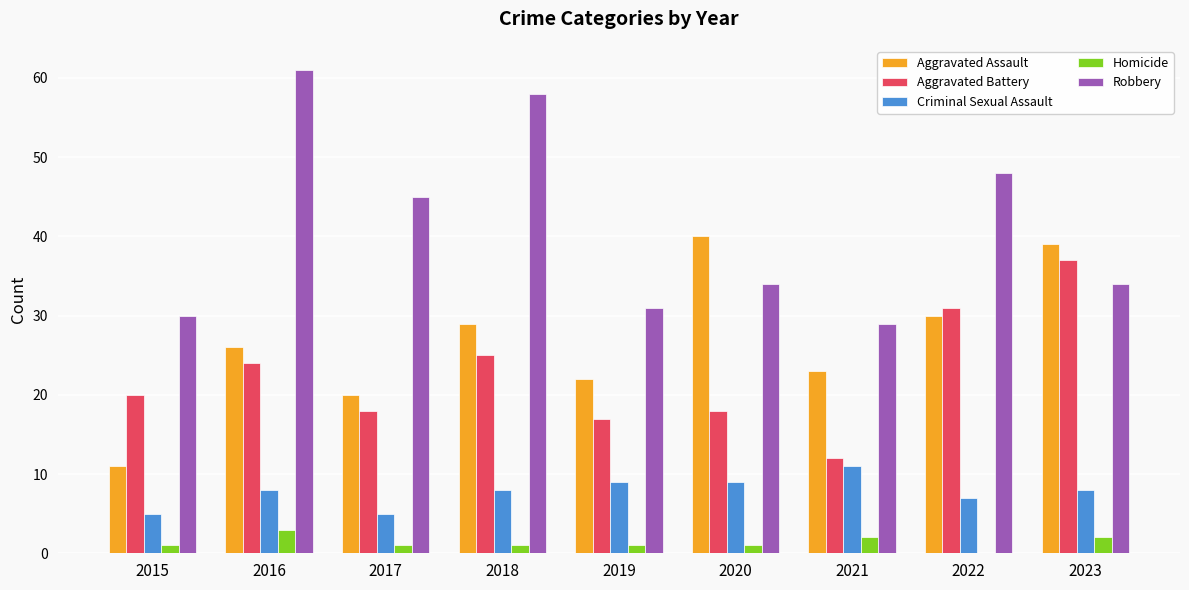

Reading right to left, extract all data points from this chart.

Aggravated Assault: 2023=39	2022=30	2021=23	2020=40	2019=22	2018=29	2017=20	2016=26	2015=11
Aggravated Battery: 2023=37	2022=31	2021=12	2020=18	2019=17	2018=25	2017=18	2016=24	2015=20
Criminal Sexual Assault: 2023=8	2022=7	2021=11	2020=9	2019=9	2018=8	2017=5	2016=8	2015=5
Homicide: 2023=2	2022=0	2021=2	2020=1	2019=1	2018=1	2017=1	2016=3	2015=1
Robbery: 2023=34	2022=48	2021=29	2020=34	2019=31	2018=58	2017=45	2016=61	2015=30